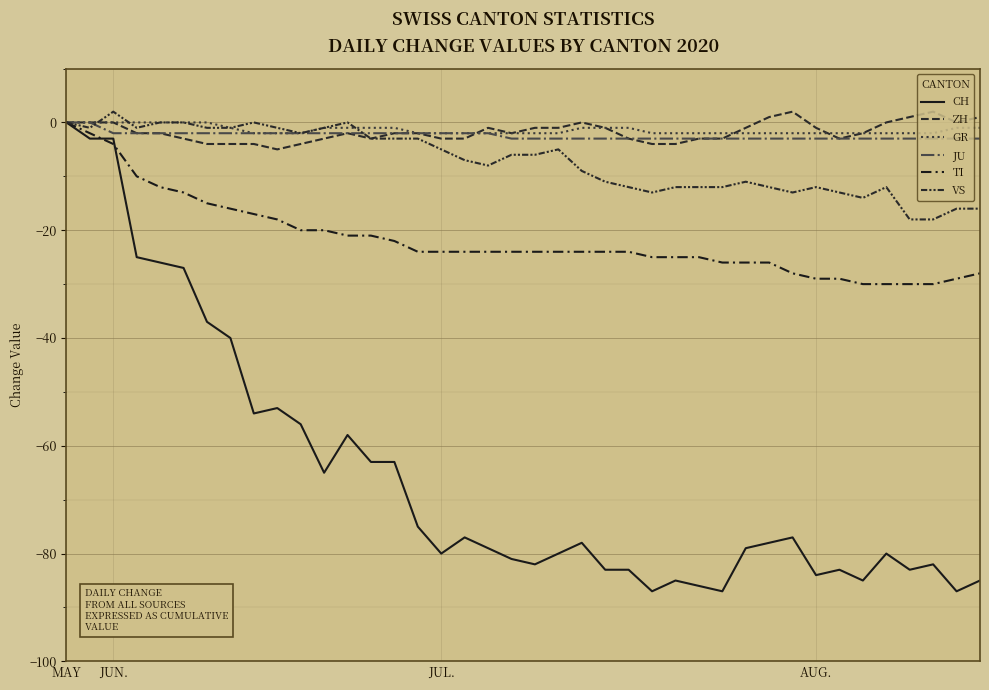

Does the chart display data point markers on the line(s)?

No